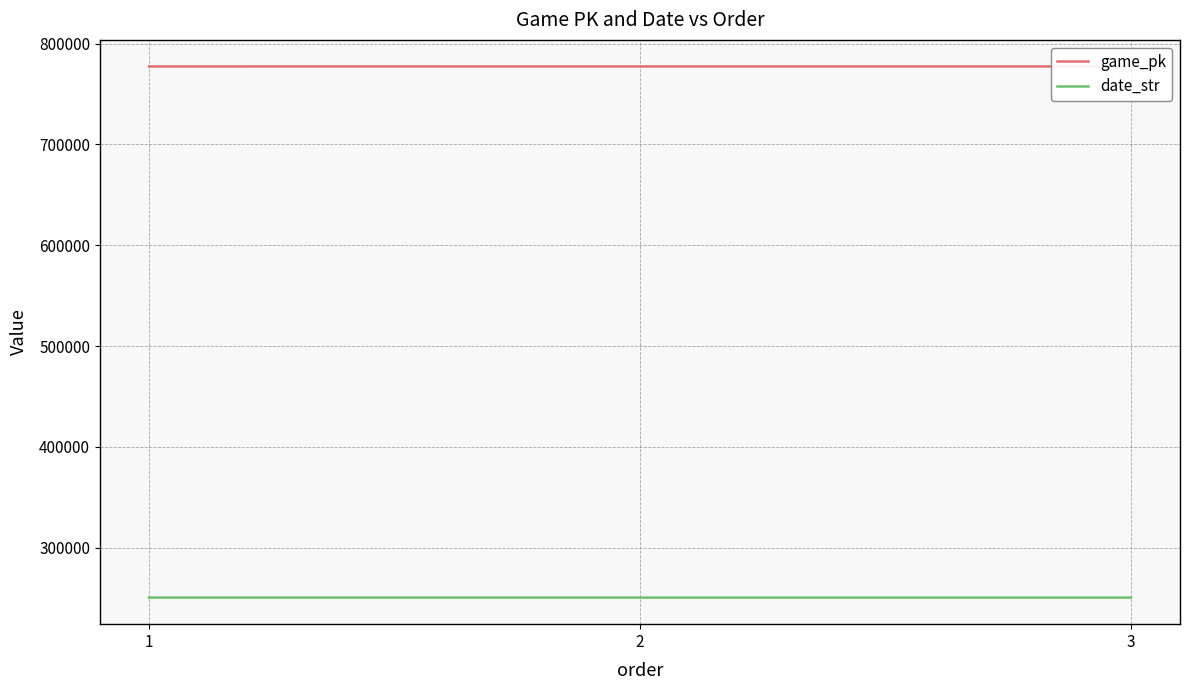

What is the sum of all game_pk values?

2332145